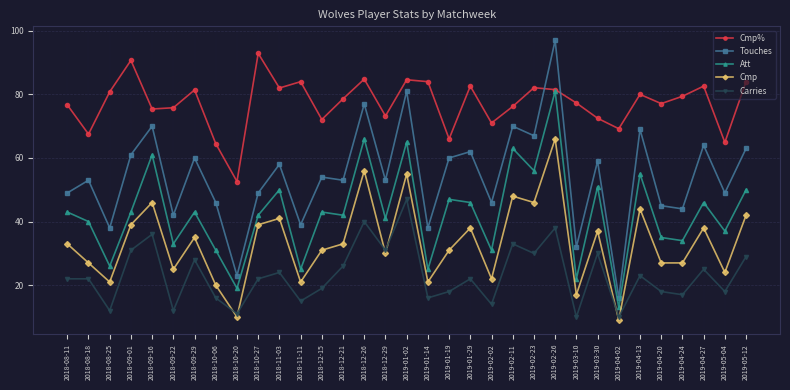

Which series changed the most between 2018-09-01 and 2018-11-03?

Cmp%